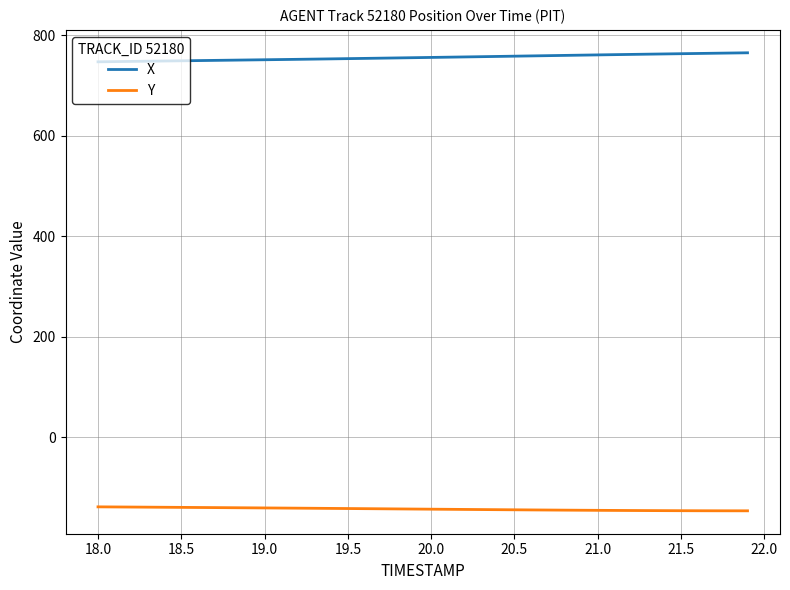

True or false: X and Y cross at least once.

False